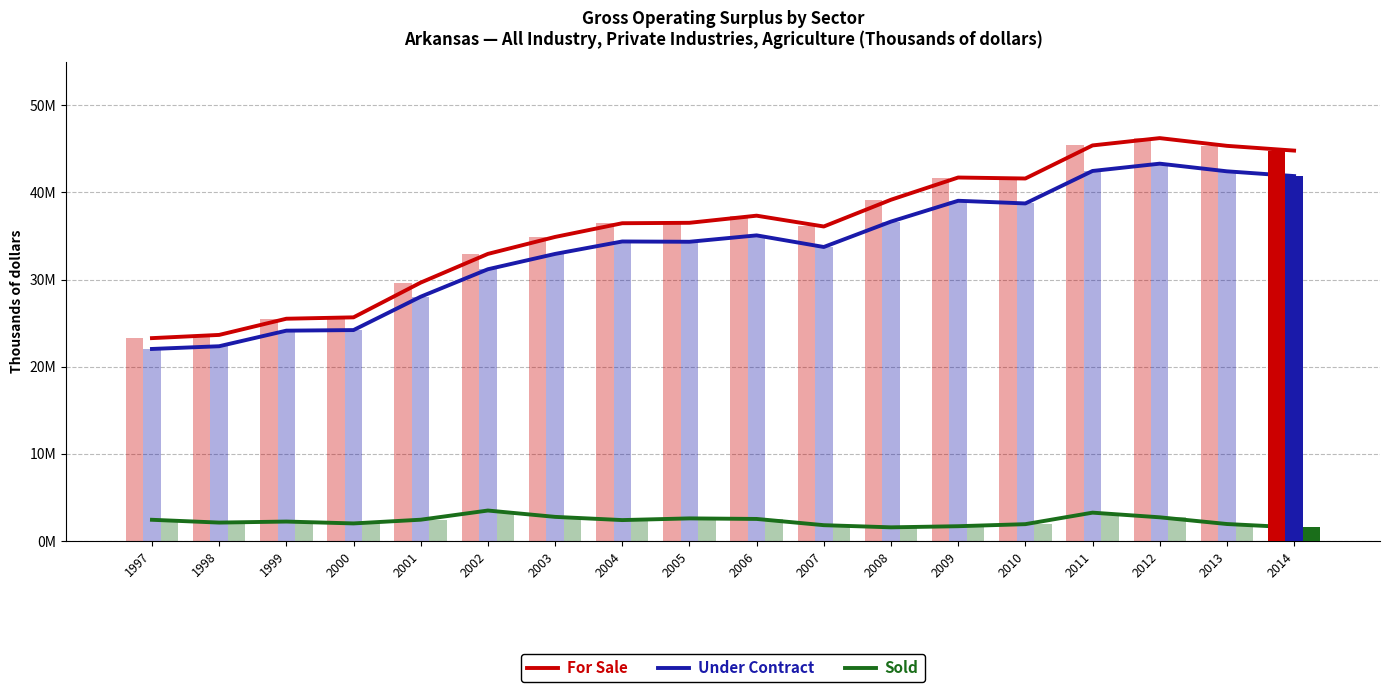

Rank the series at 2010 from lowest to highest value.

Sold, Under Contract, For Sale